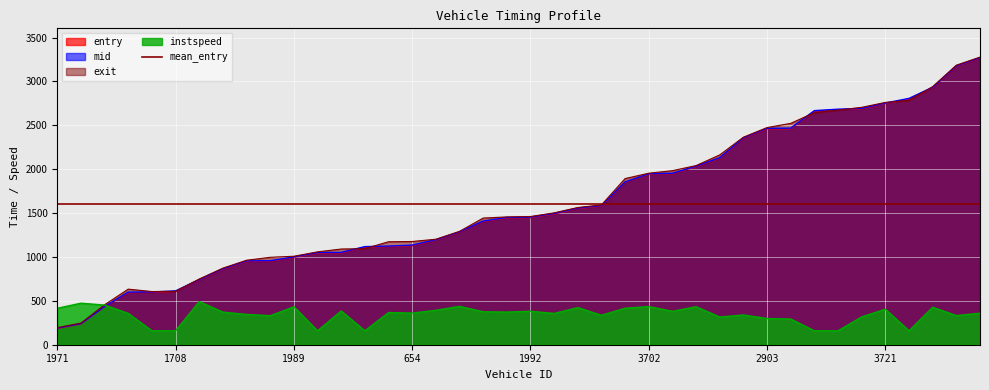

At 3712, list the series in order from smallest to largest.

instspeed, exit, entry, mid